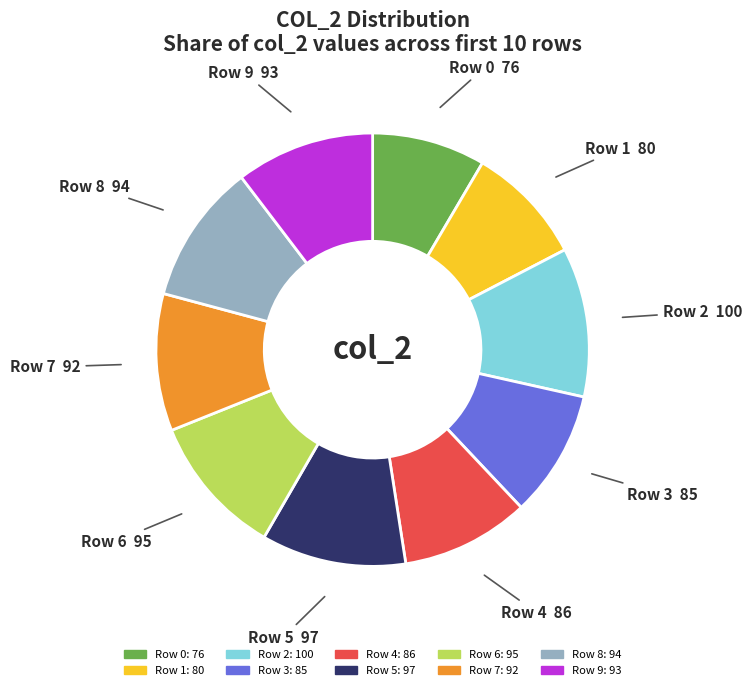

How many slices are in this pie chart?

10